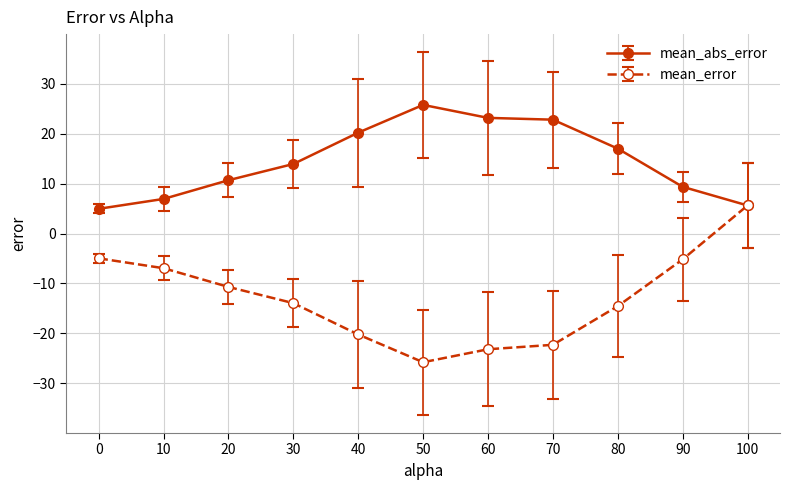

What is the value of the mean_abs_error point at the 8th from the left?

22.8